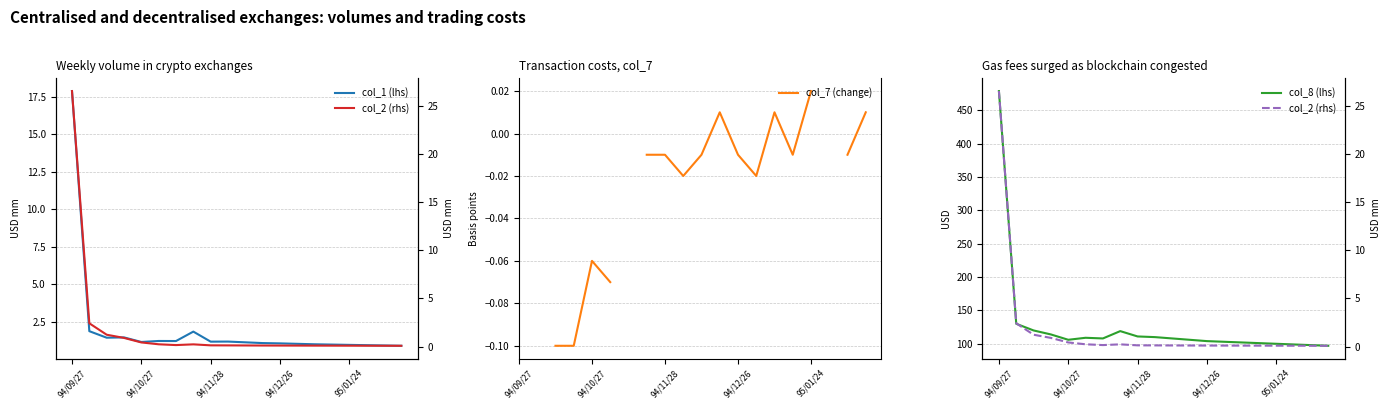

True or false: col_7 (change) has a value of -0.1 at 94/11/28.

True